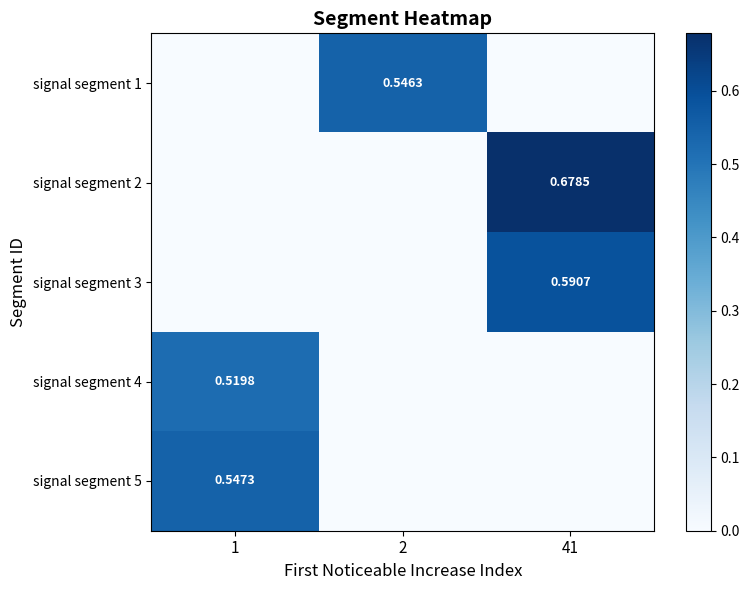

Is the value of signal segment 1 at 2 greater than the value of signal segment 4 at 1?

Yes